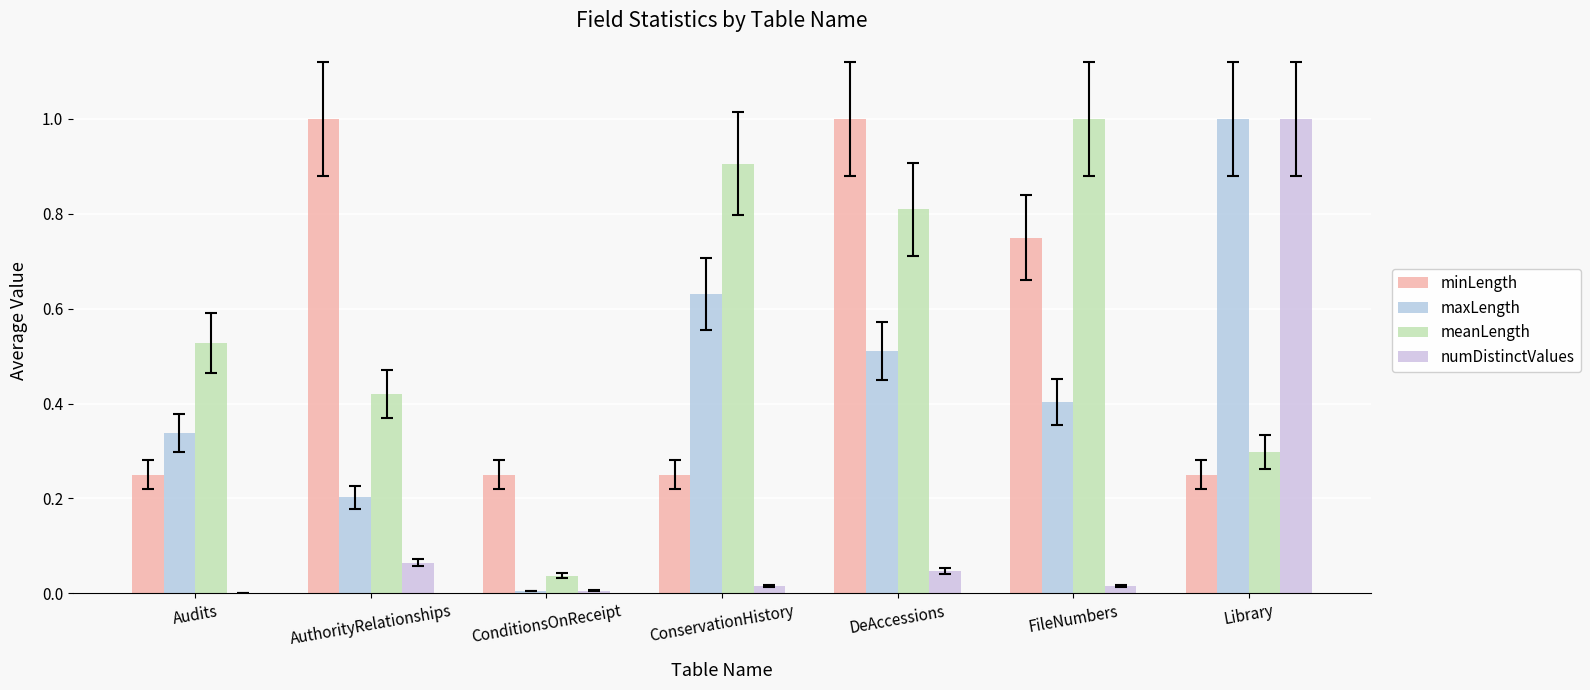

What is the maximum value shown in the chart?

1.0